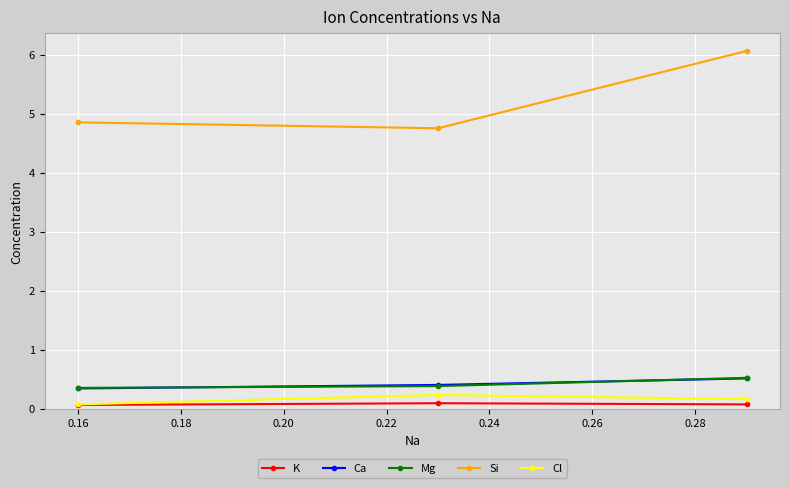

Which series has the largest range (max minus min)?

Si